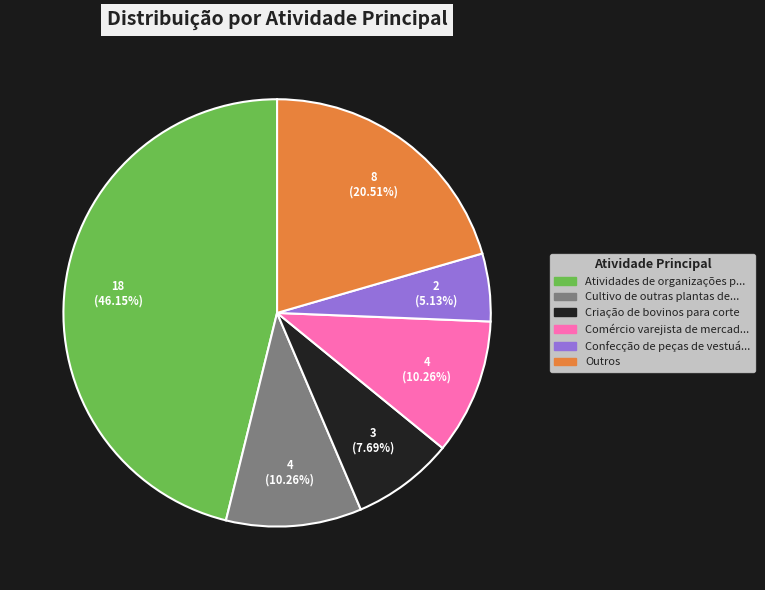

Is there any slice that represents more than half of the pie?

No